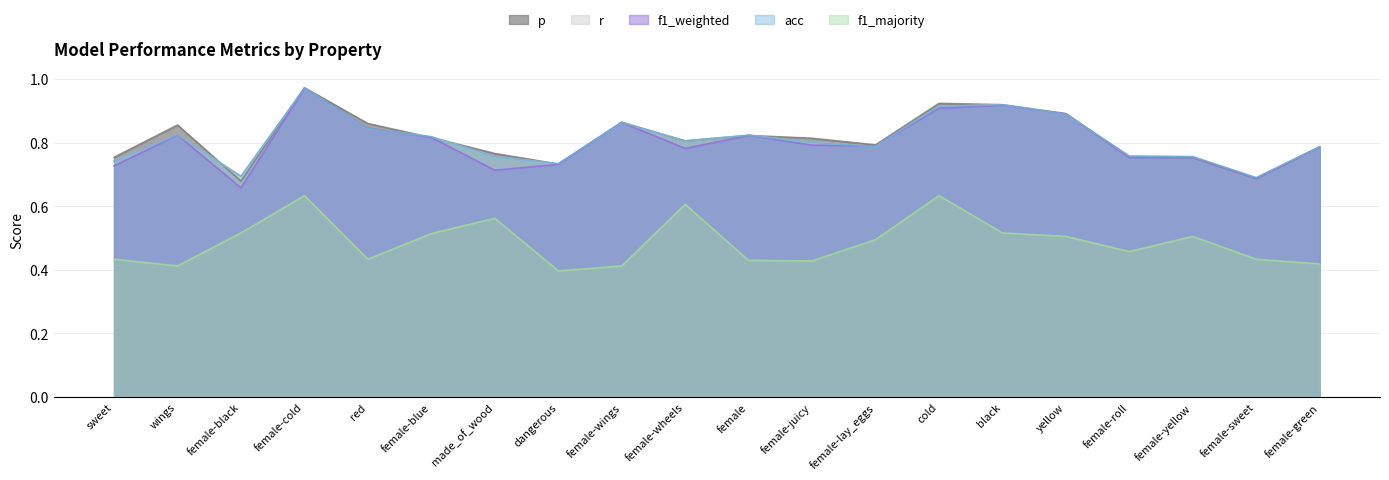

What is the spread (max minus min) of values at black?

0.4